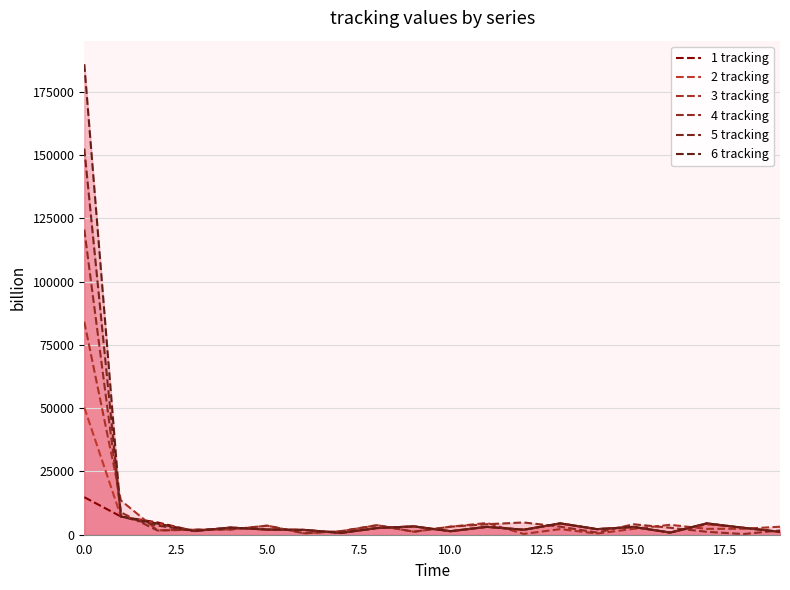

Is it true that 1 tracking equals 1289 at 15?

False